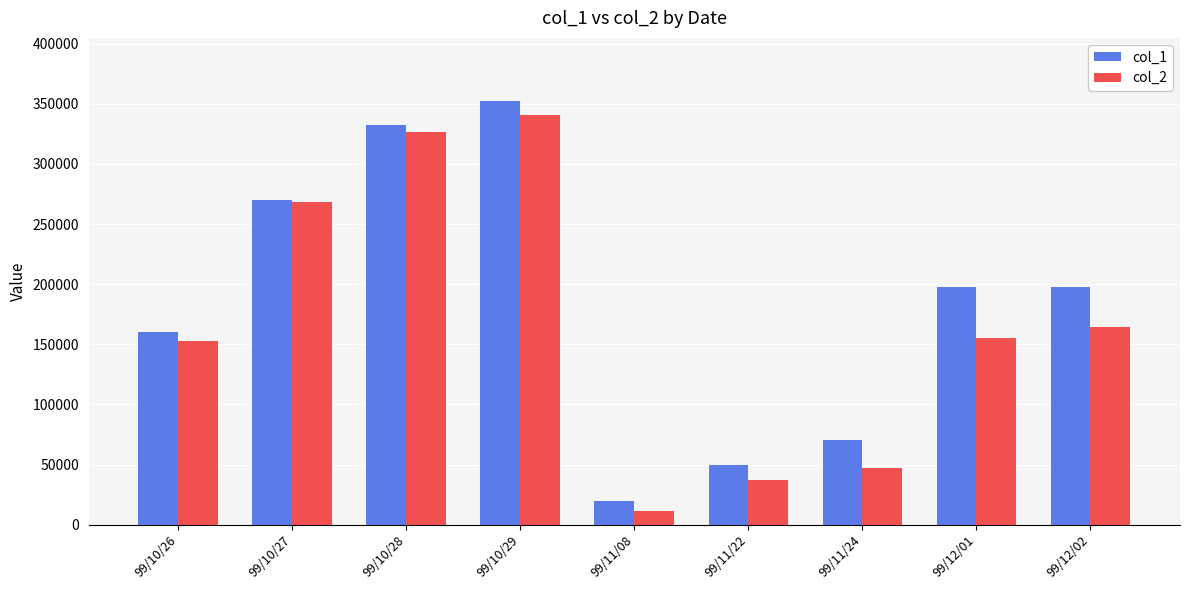

Which series changed the most between 99/11/08 and 99/12/02?

col_1